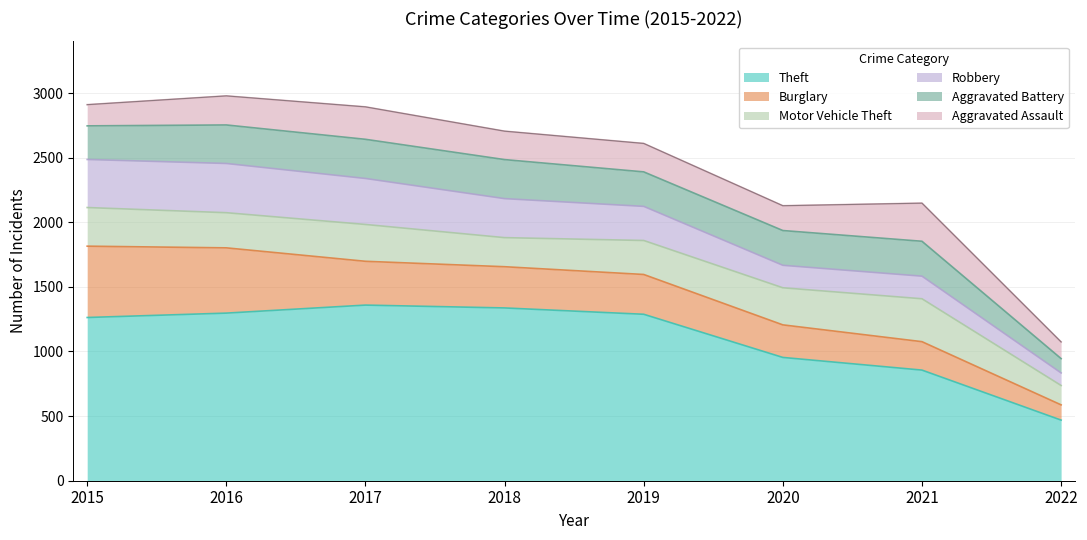

At which label is Theft closest to 914?

2020